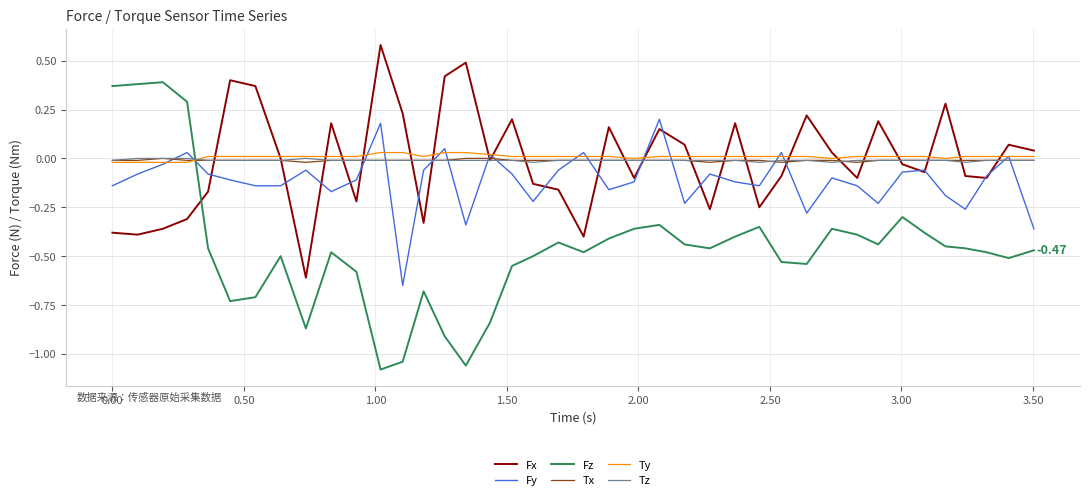

After their last crossing, which series has the higher values: Fx or Fz?

Fx